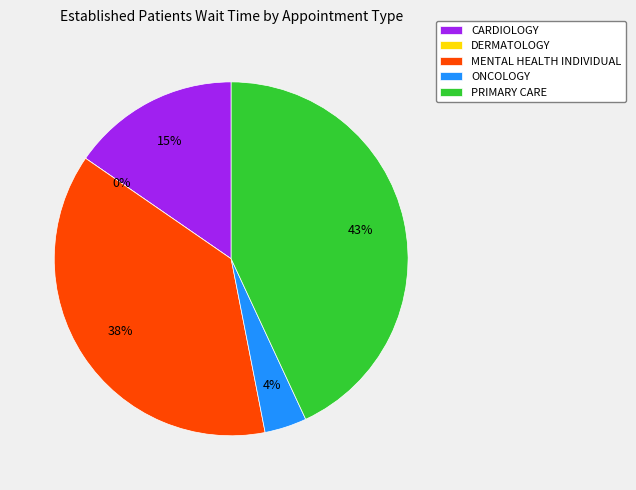

To the nearest percent, what is the difference between the largest and smallest slice percentages?

43%